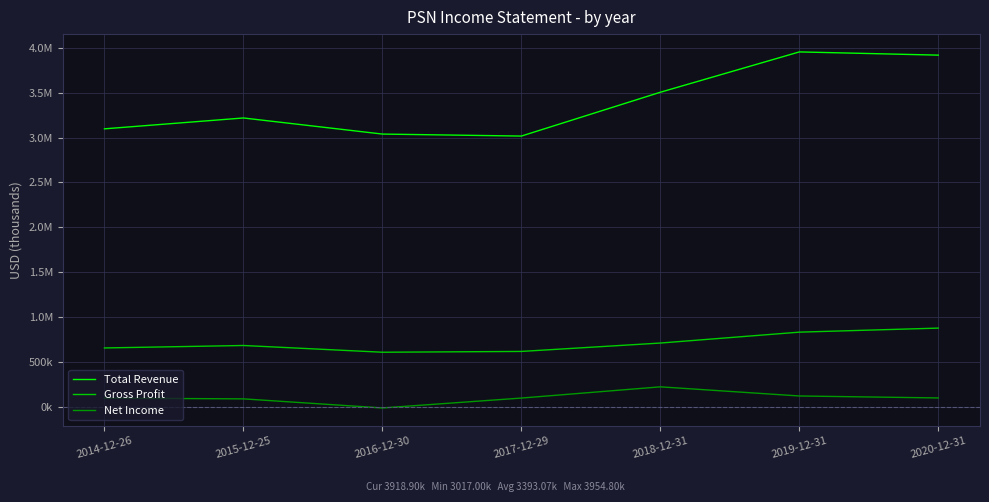

What are all the series names shown in the legend?

Total Revenue, Gross Profit, Net Income